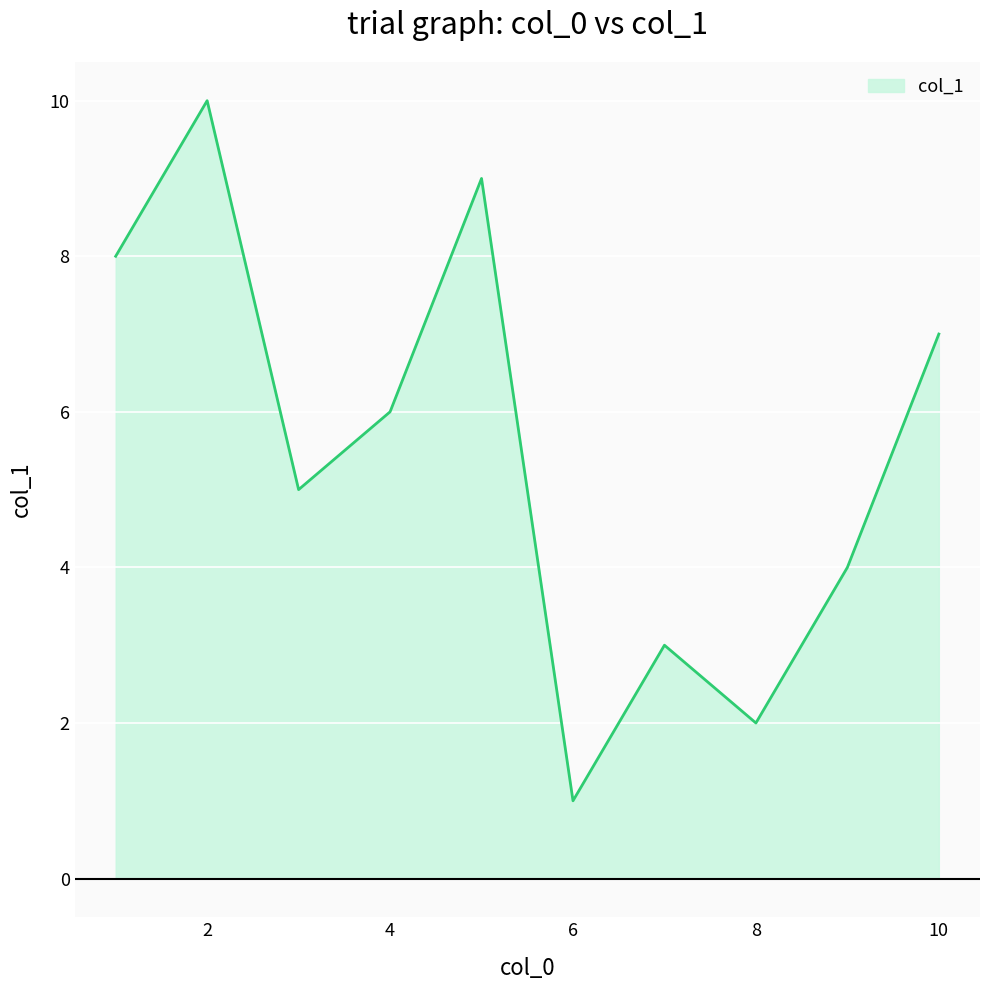

Does the chart display data point markers on the line(s)?

No